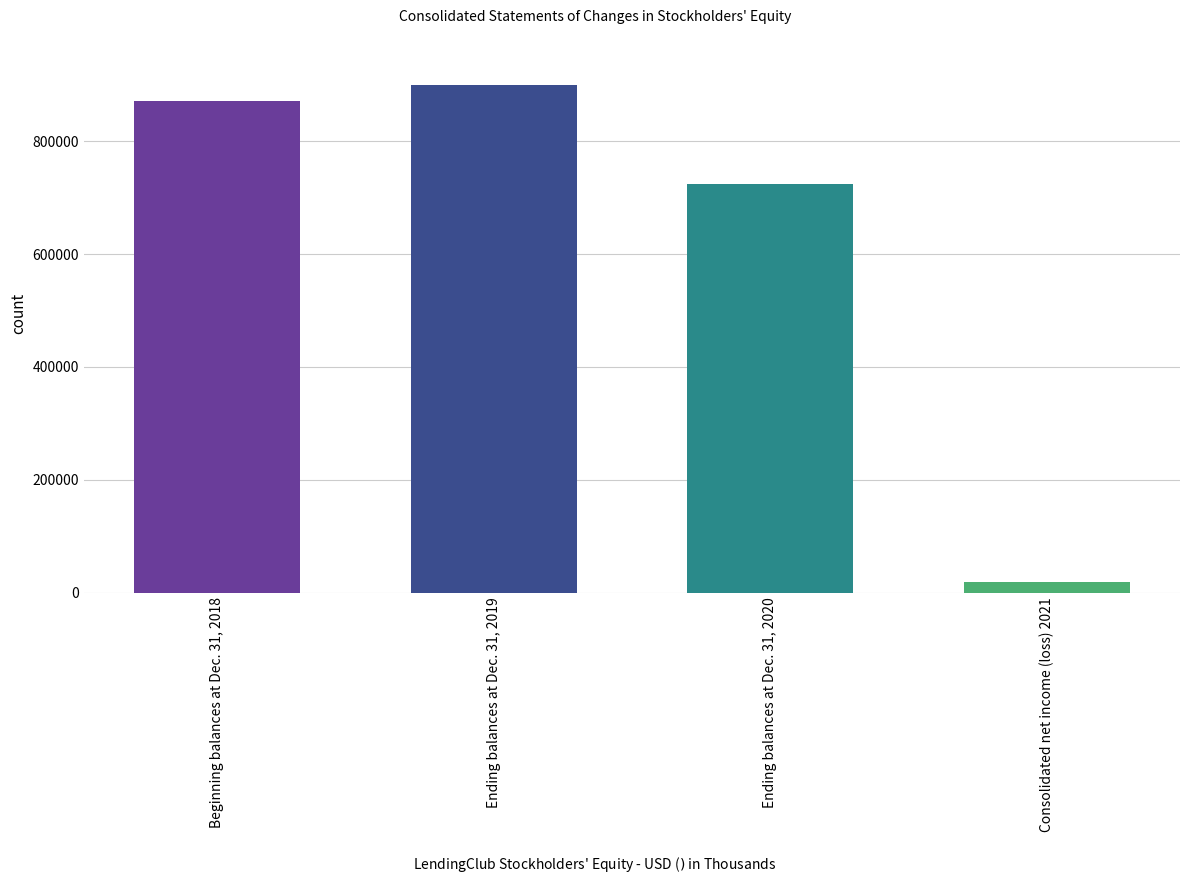

Is it true that the value at Consolidated net income (loss) 2021 is 18580?

True